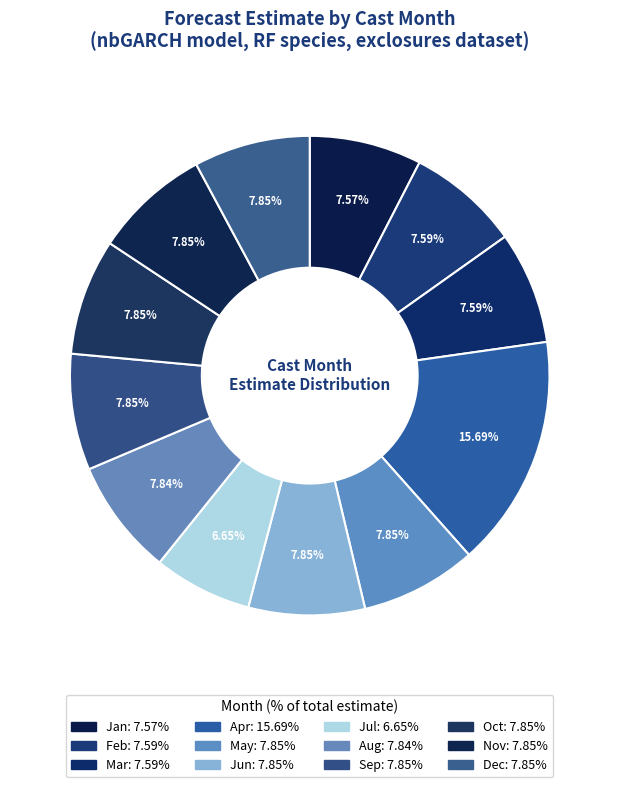

Does any single category account for the majority?

No